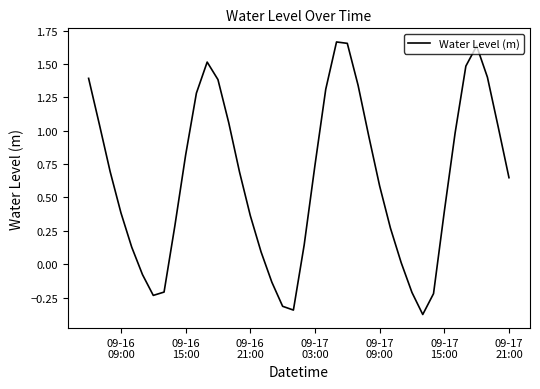

How many values are above zero?

31